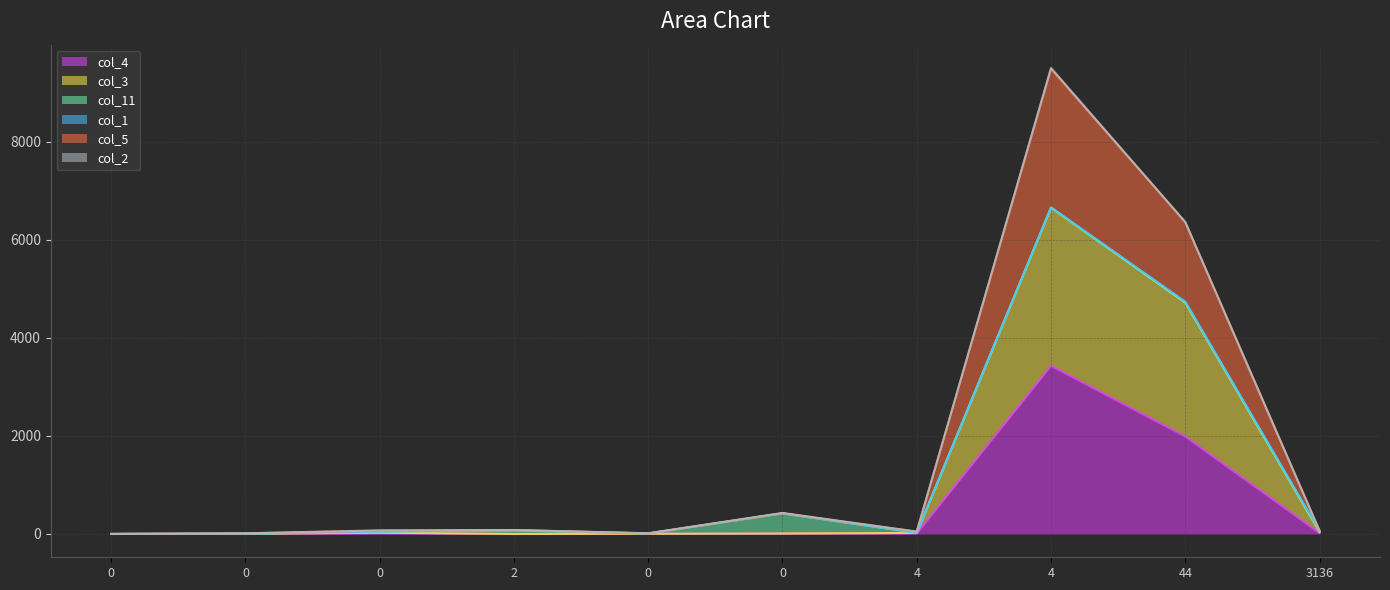

Does the chart have visible grid lines?

Yes